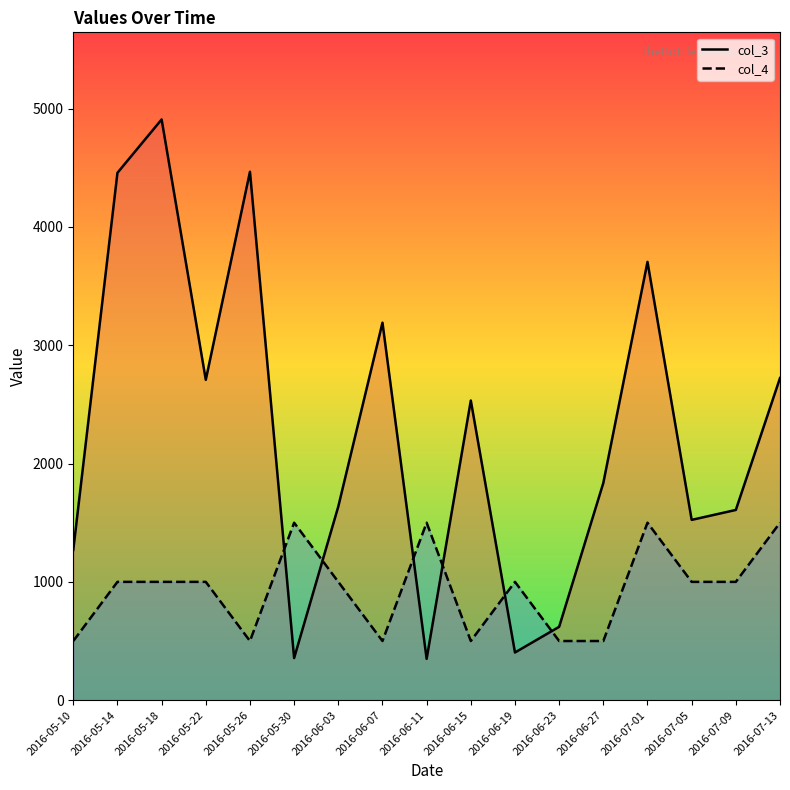

How many values in the col_3 series are below 1836?

8